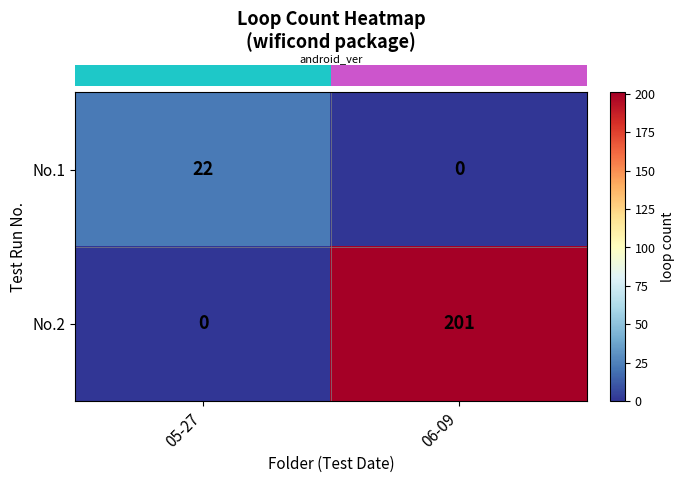

What value does the No.1 series have at 05-27?

22